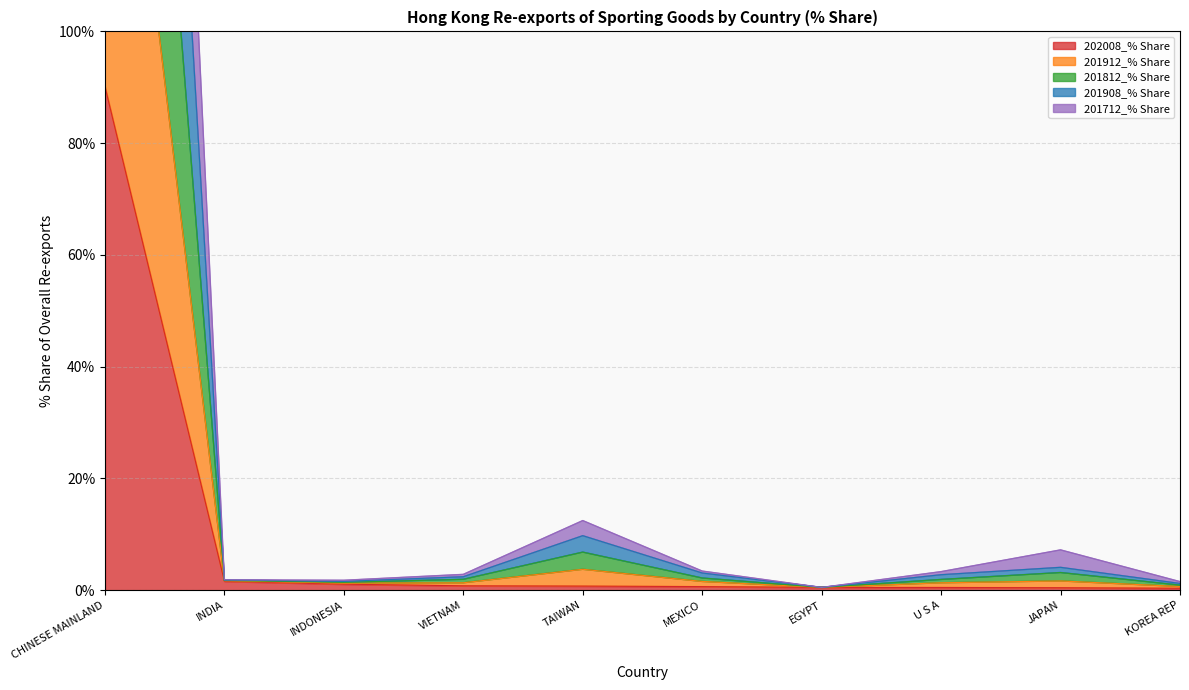

Which category has the highest value in the 202008_% Share series?

CHINESE MAINLAND